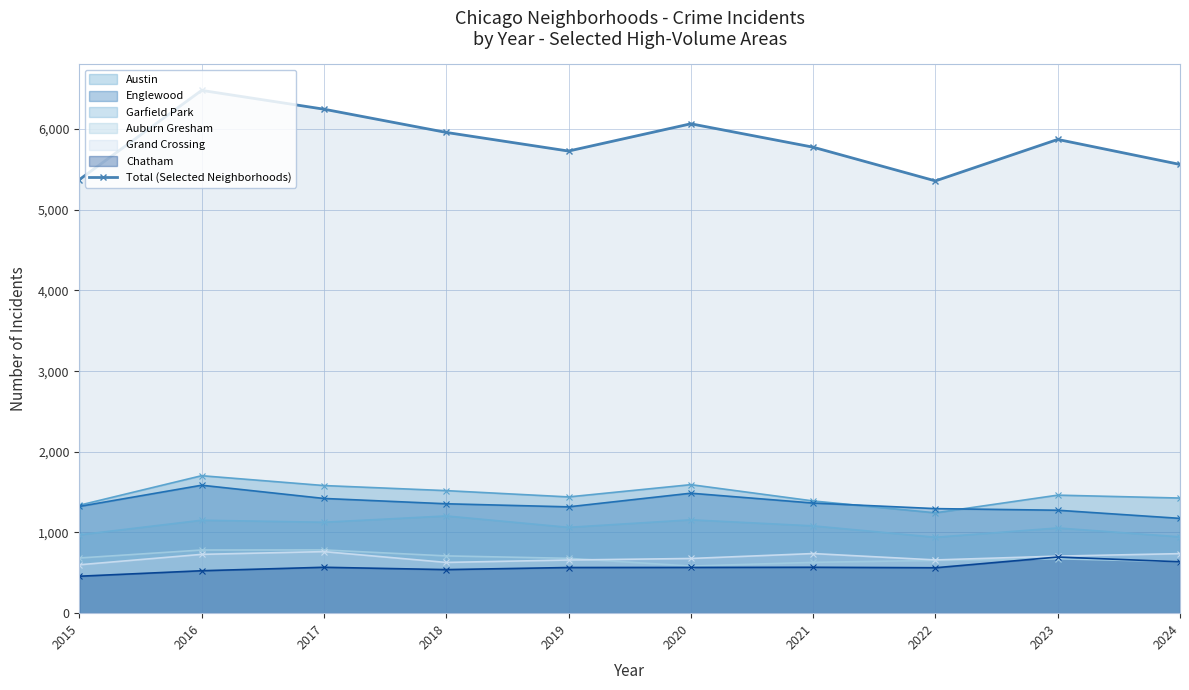

Reading left to right, transcribe all the data shown in this chart.

5374	6480	6247	5959	5728	6066	5776	5358	5872	5562